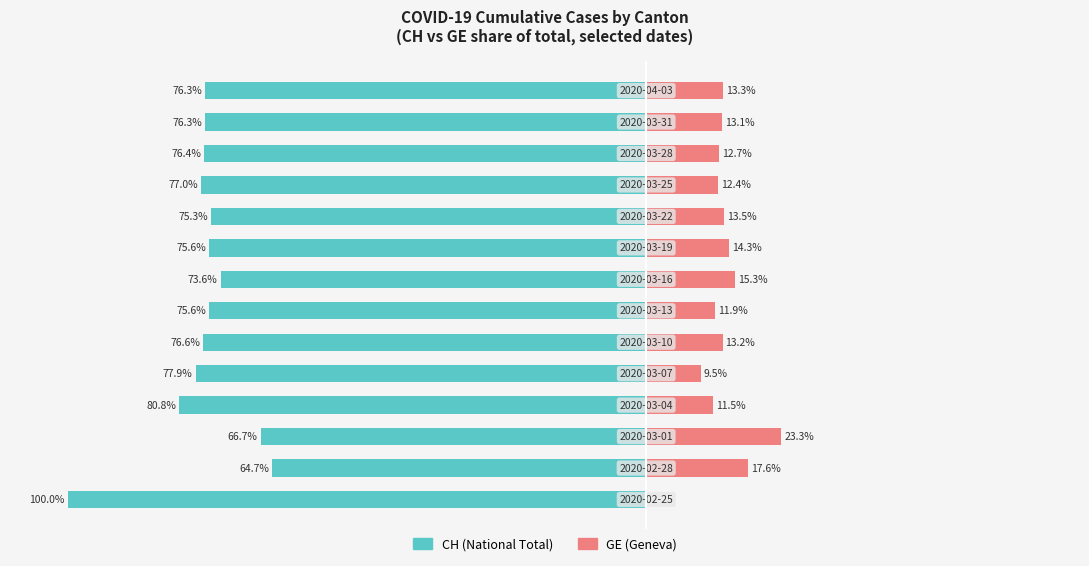

The GE series shows 17.2 at 6. True or false?

False